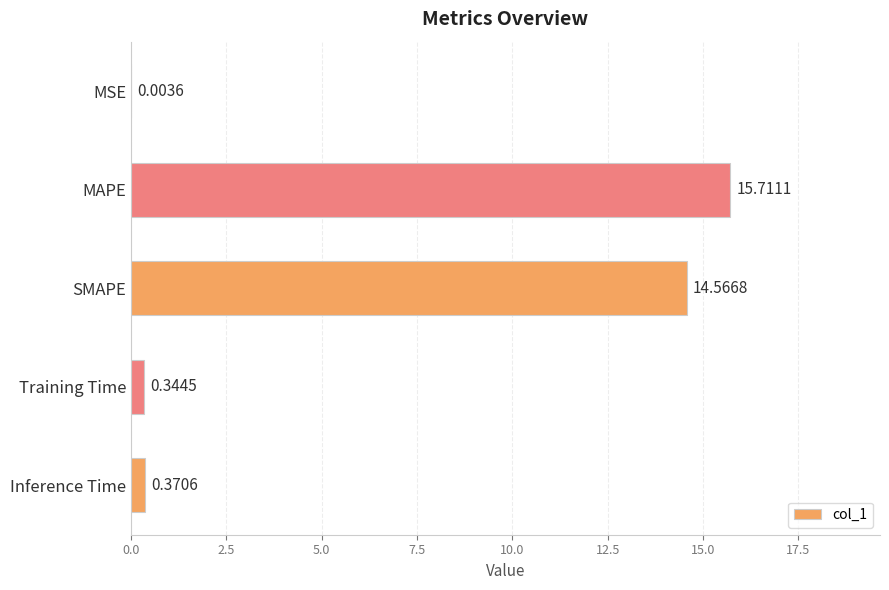

What is the change in value from SMAPE to Inference Time?

-14.2